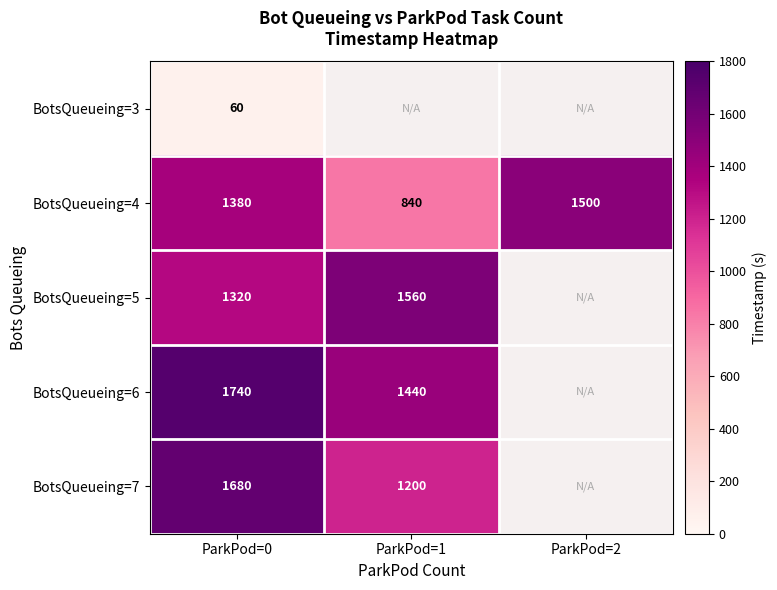

What value does the BotsQueueing=5 series have at ParkPod=1?

1560.0